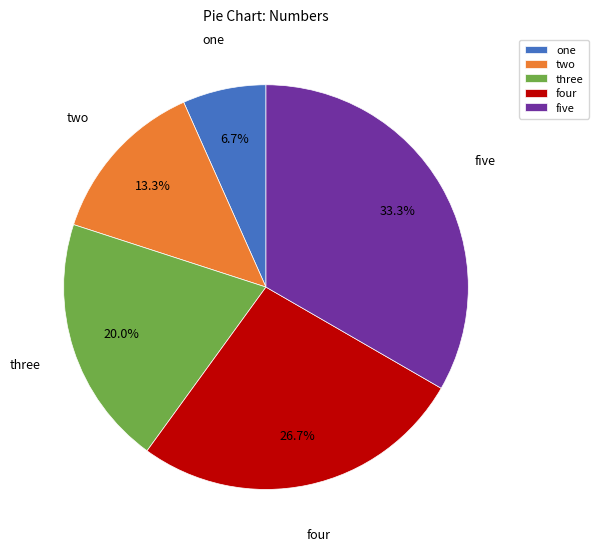

To the nearest percent, what percentage of the pie is two?

13%